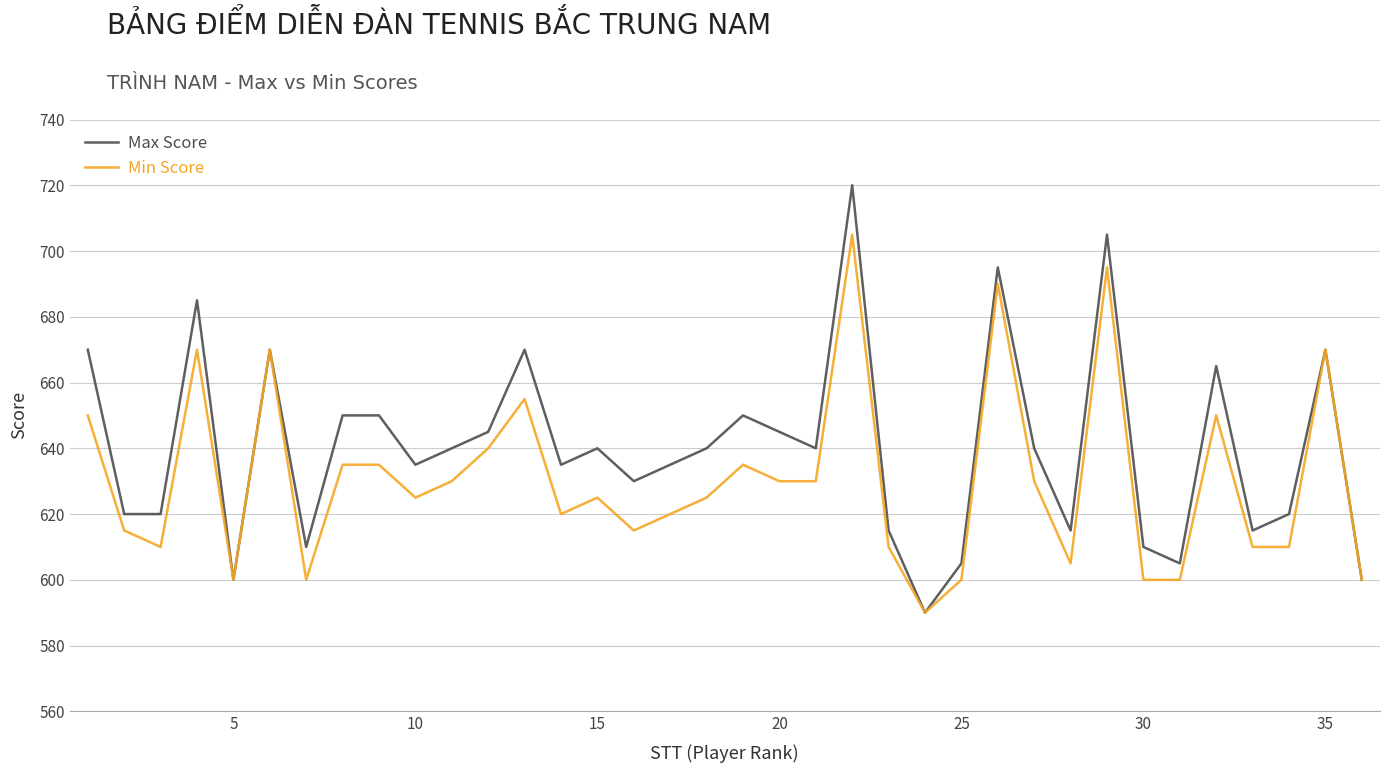

Which series has the largest range (max minus min)?

Max Score